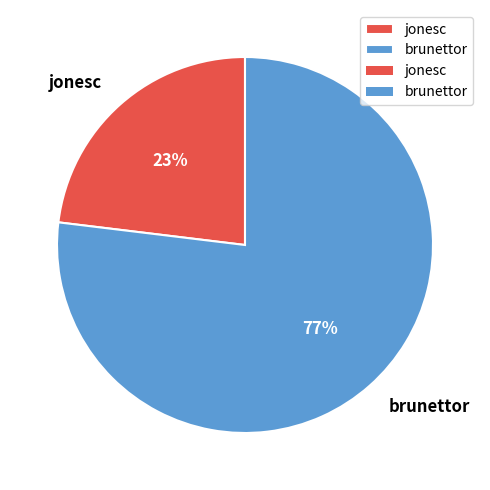

Rank the categories by value from highest to lowest.

brunettor, jonesc